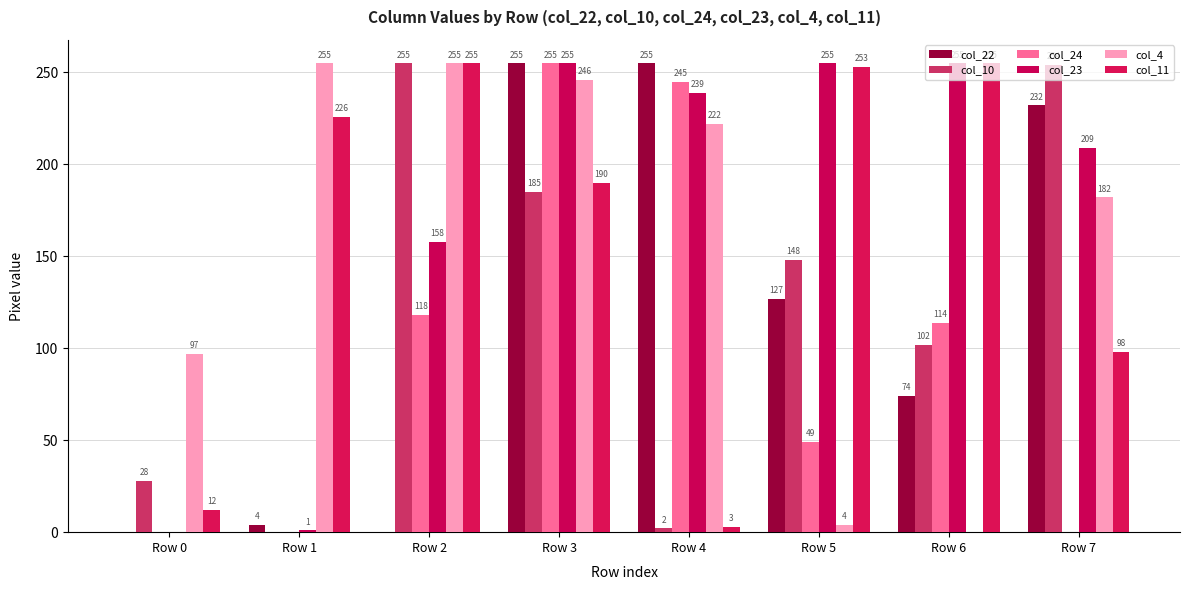

Does the chart contain stacked bars?

No